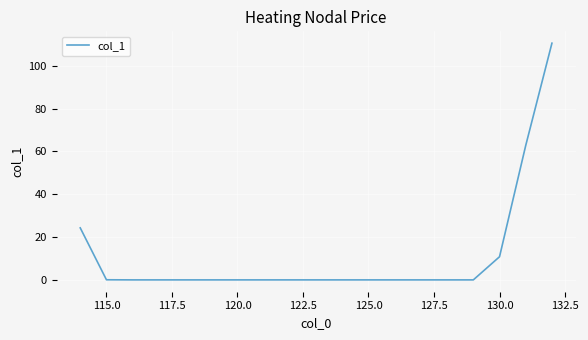

What is the greatest value displayed?

110.6